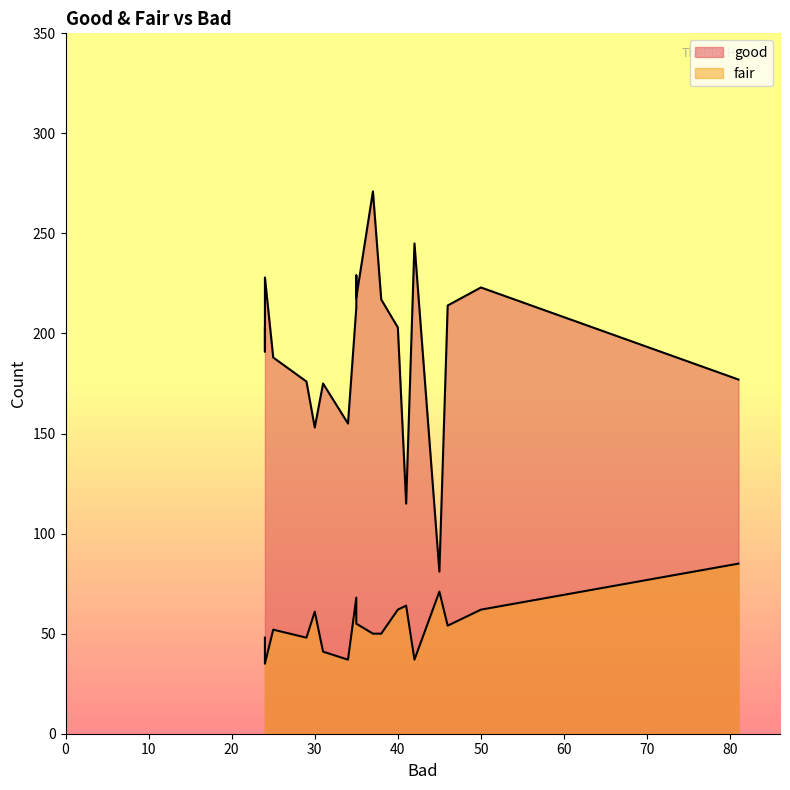

What are all the series names shown in the legend?

good, fair